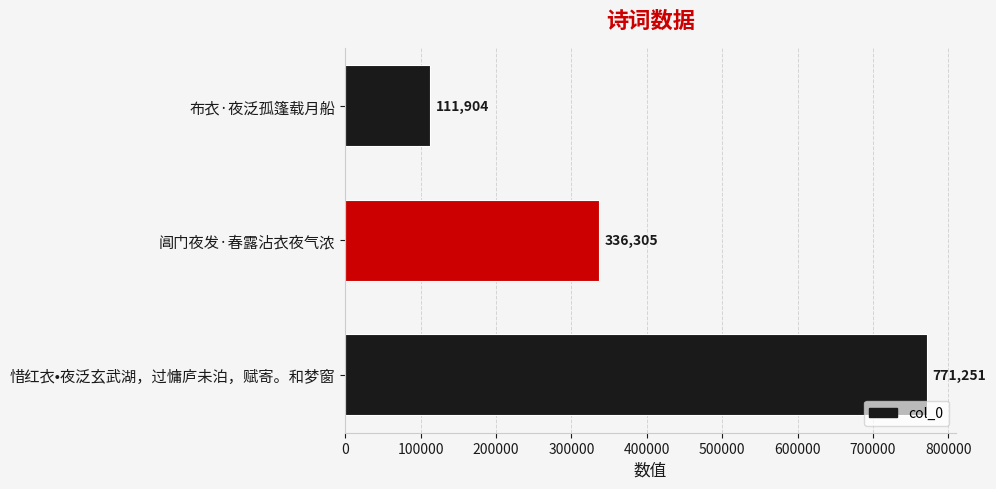

Read the value at 阊门夜发·春露沾衣夜气浓, to the nearest 50.

336300